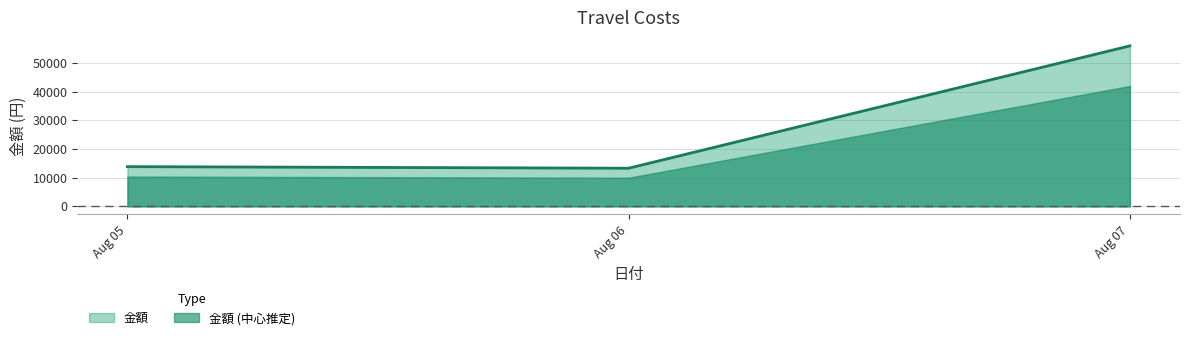

What is the sum of all values?

83220